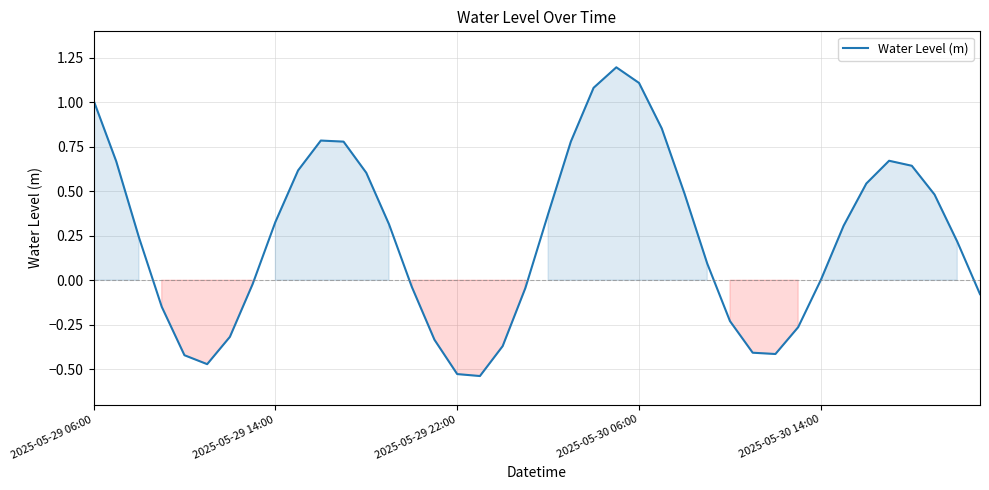

True or false: the data has more than 0 interior local peaks.

True